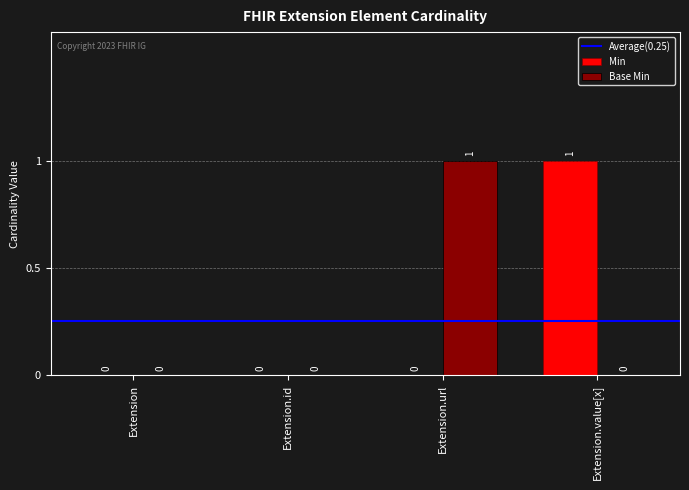

Which series changed the most between Extension and Extension.value[x]?

Min